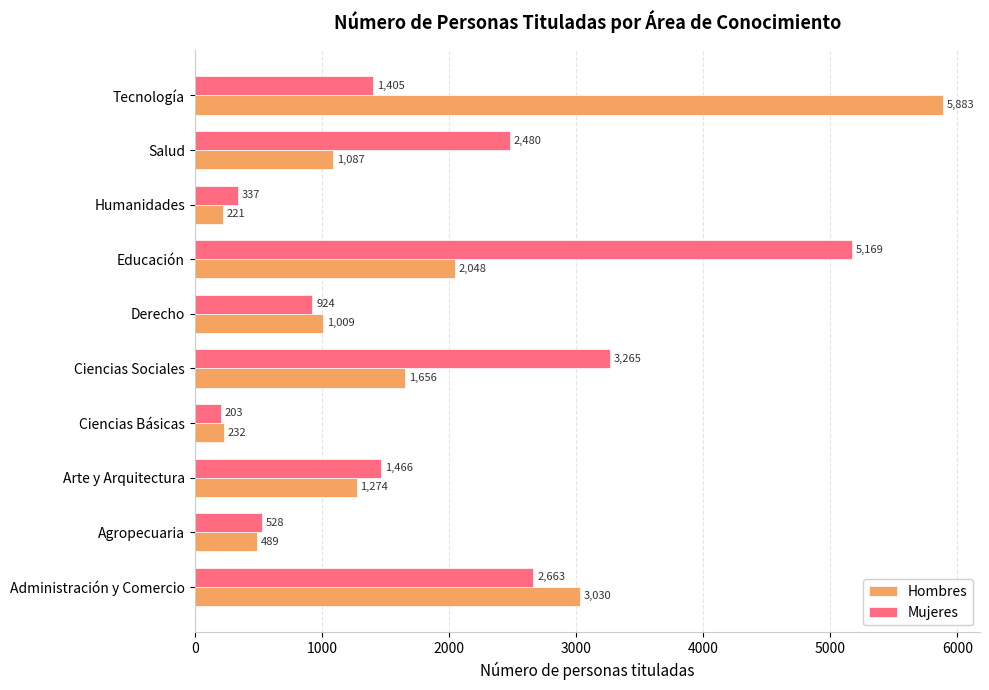

Read the Hombres value at Arte y Arquitectura.

1274